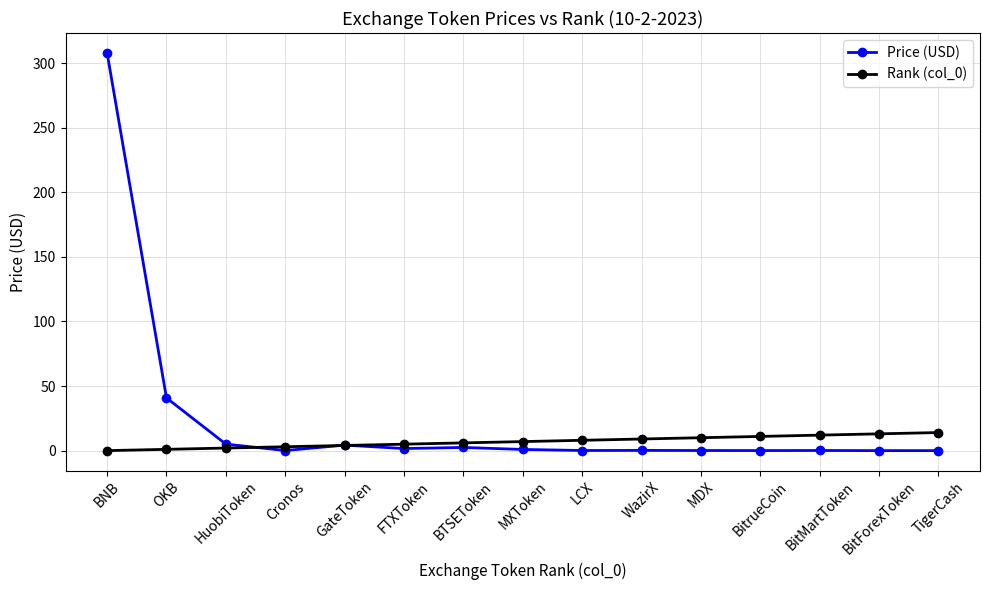

Where is Price (USD) nearest to the value 153?

OKB